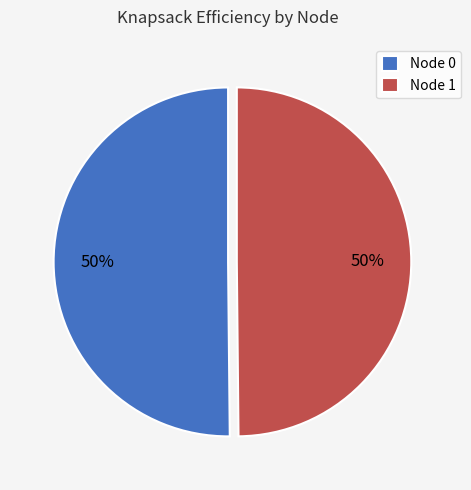

Is the sum of Node 1 and Node 0 greater than half?

Yes